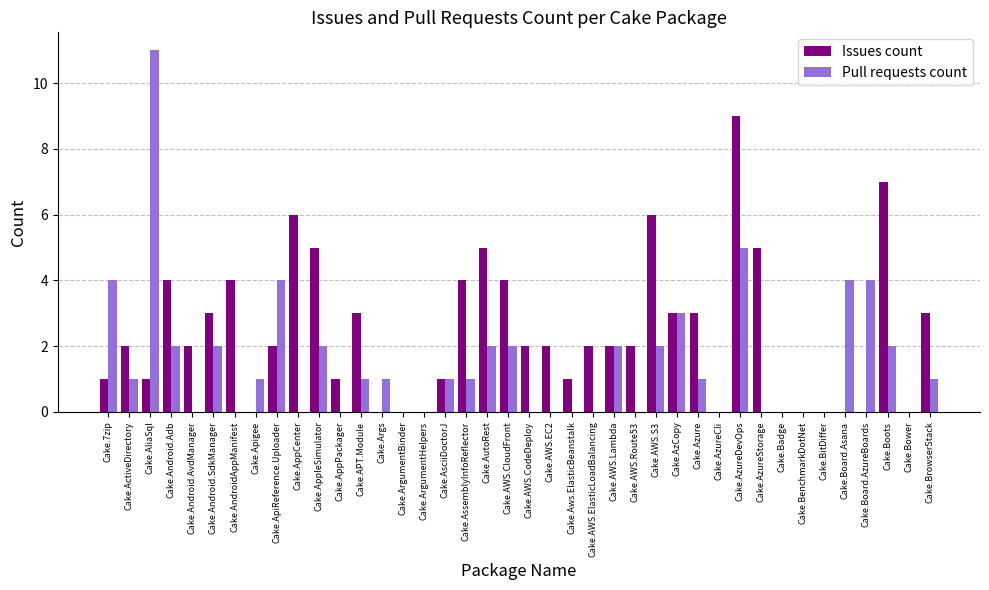

At which category is the sum across all series the highest?

Cake.AzureDevOps